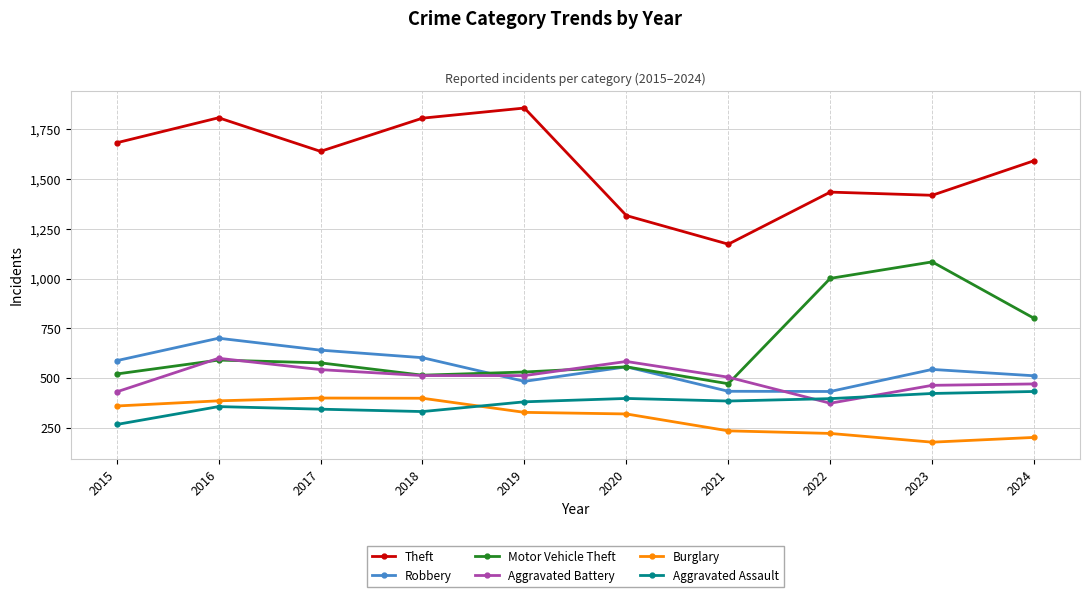

What is the difference between the maximum and second lowest values in the Aggravated Battery series?

169